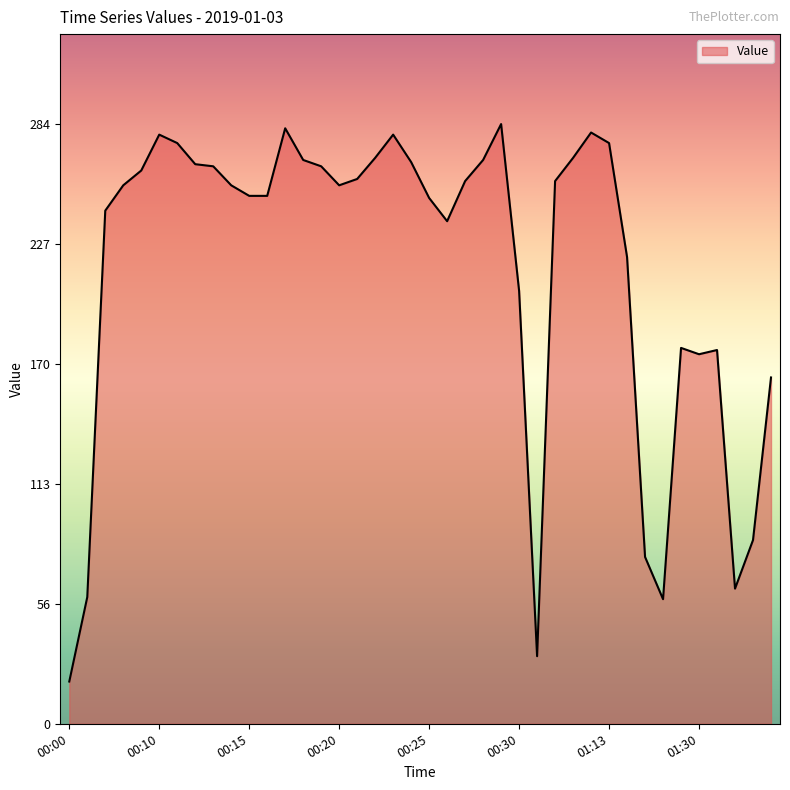

What is the sum of all values?

8633